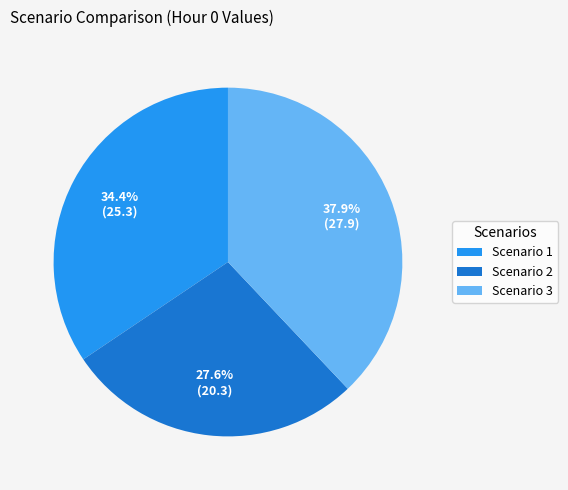

Which has a higher value, Scenario 3 or Scenario 2?

Scenario 3